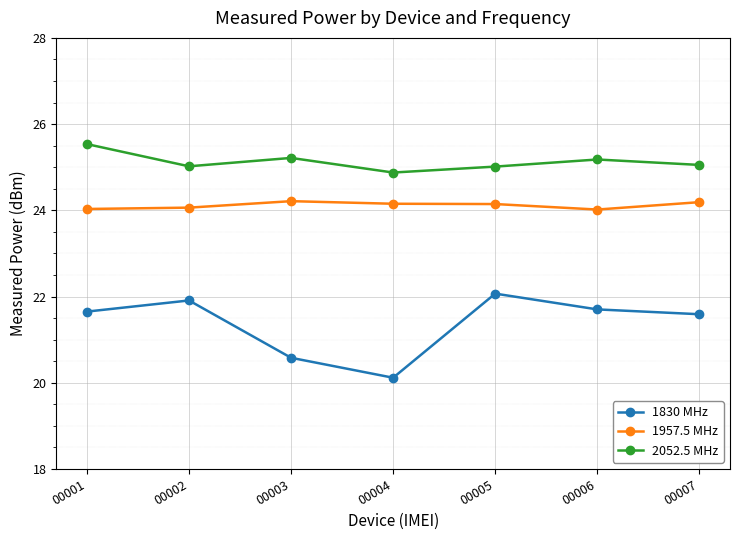

True or false: 2052.5 MHz and 1957.5 MHz intersect in this chart.

False